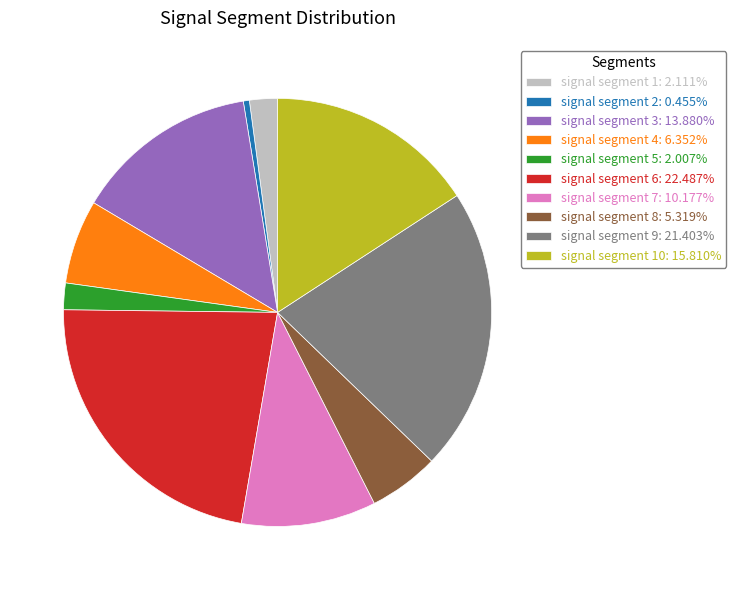

Combined, do signal segment 3: 13.880% and signal segment 7: 10.177% account for over 50%?

No